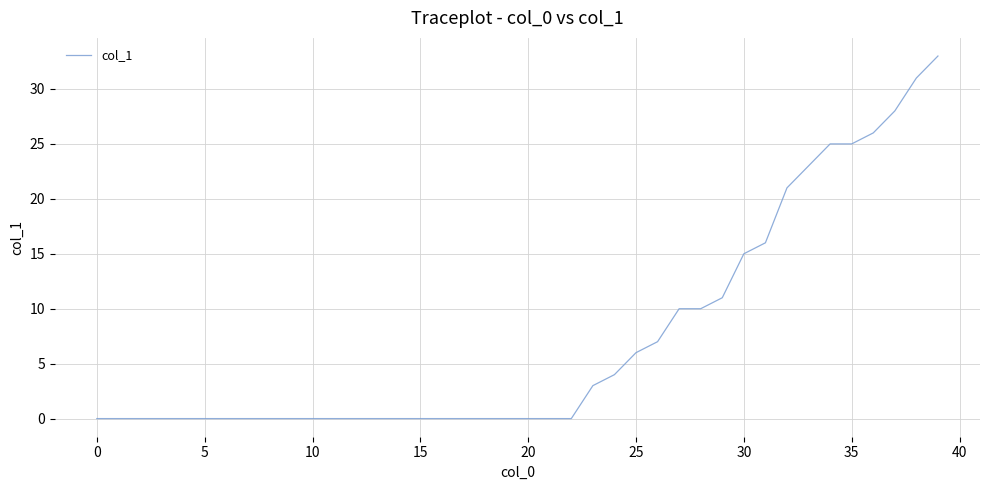

What is the greatest value displayed?

33